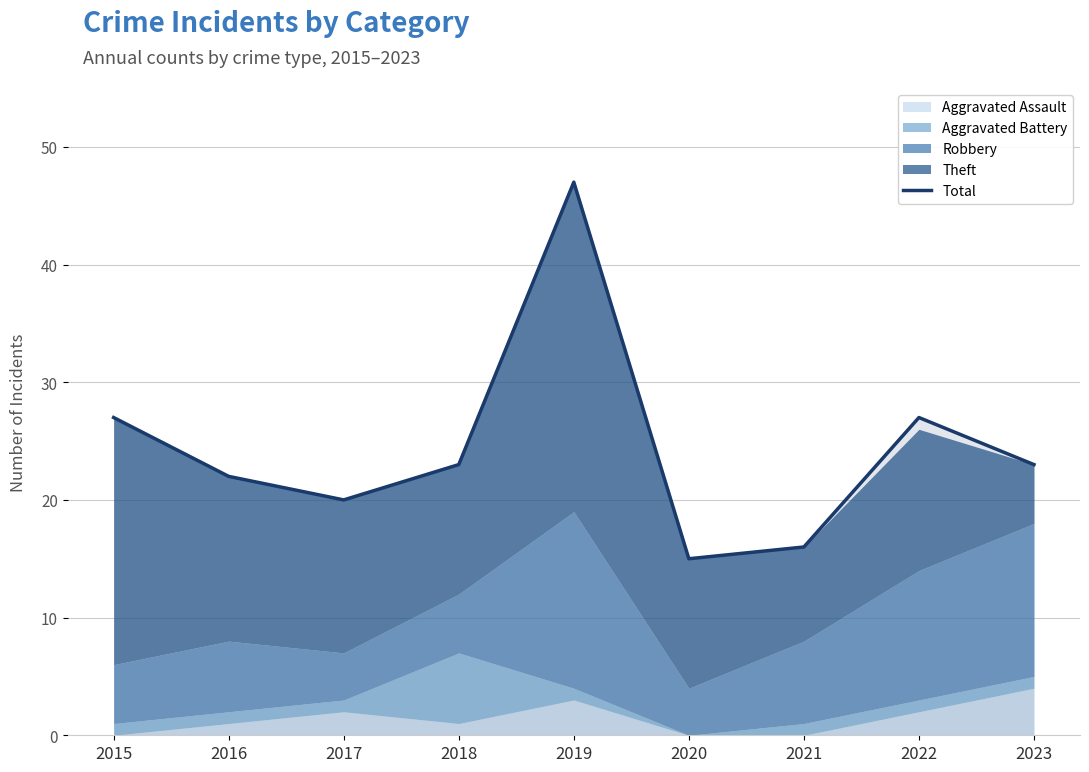

True or false: the data shows 35 at 2023.

False